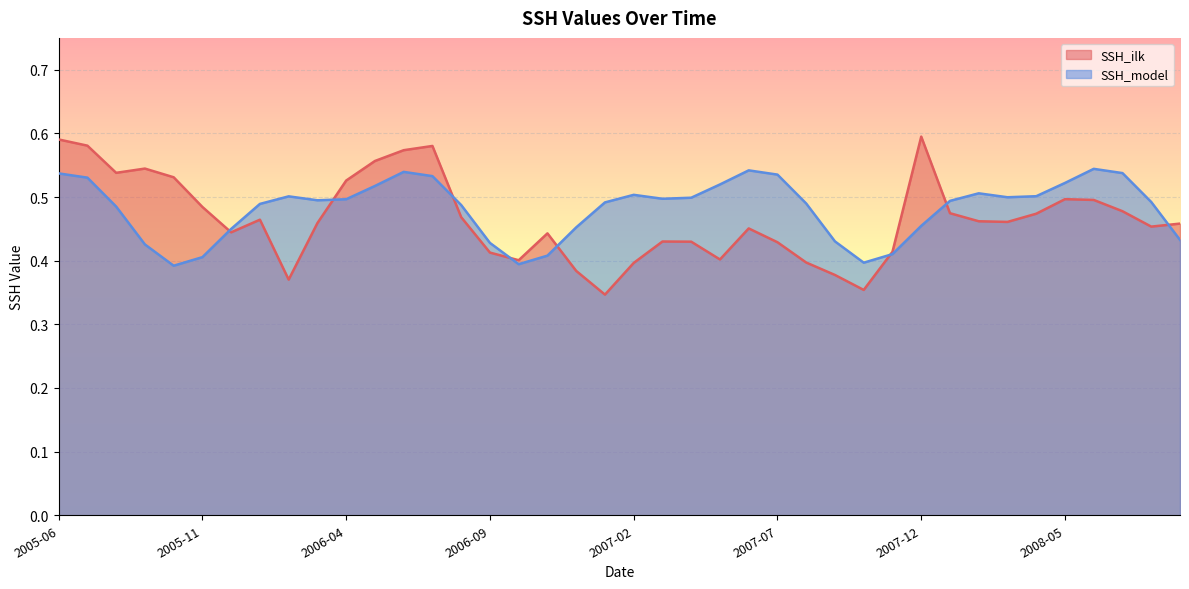

What is the difference between the maximum and minimum values in the SSH_model series?

0.2